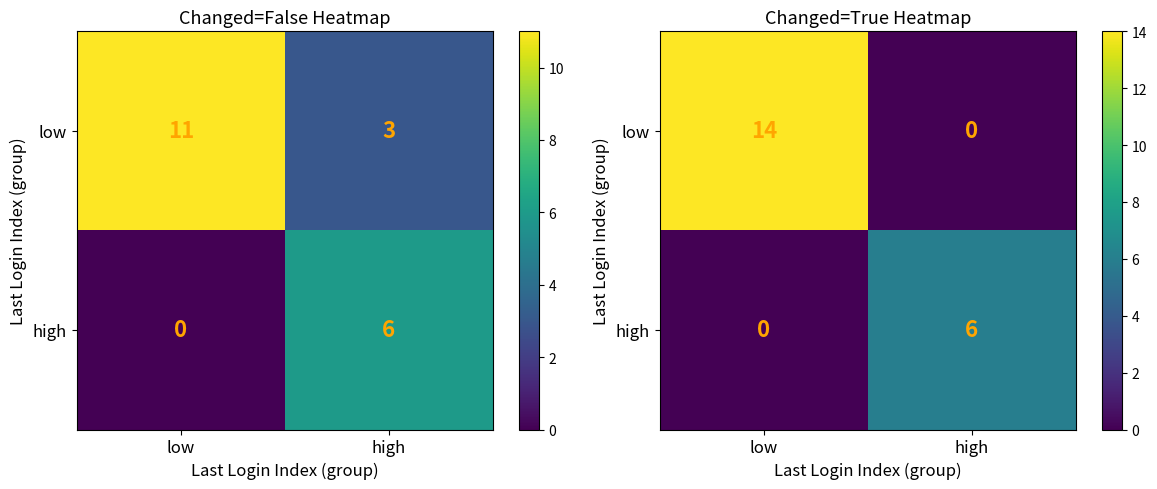

Which series has the largest total across all categories?

low